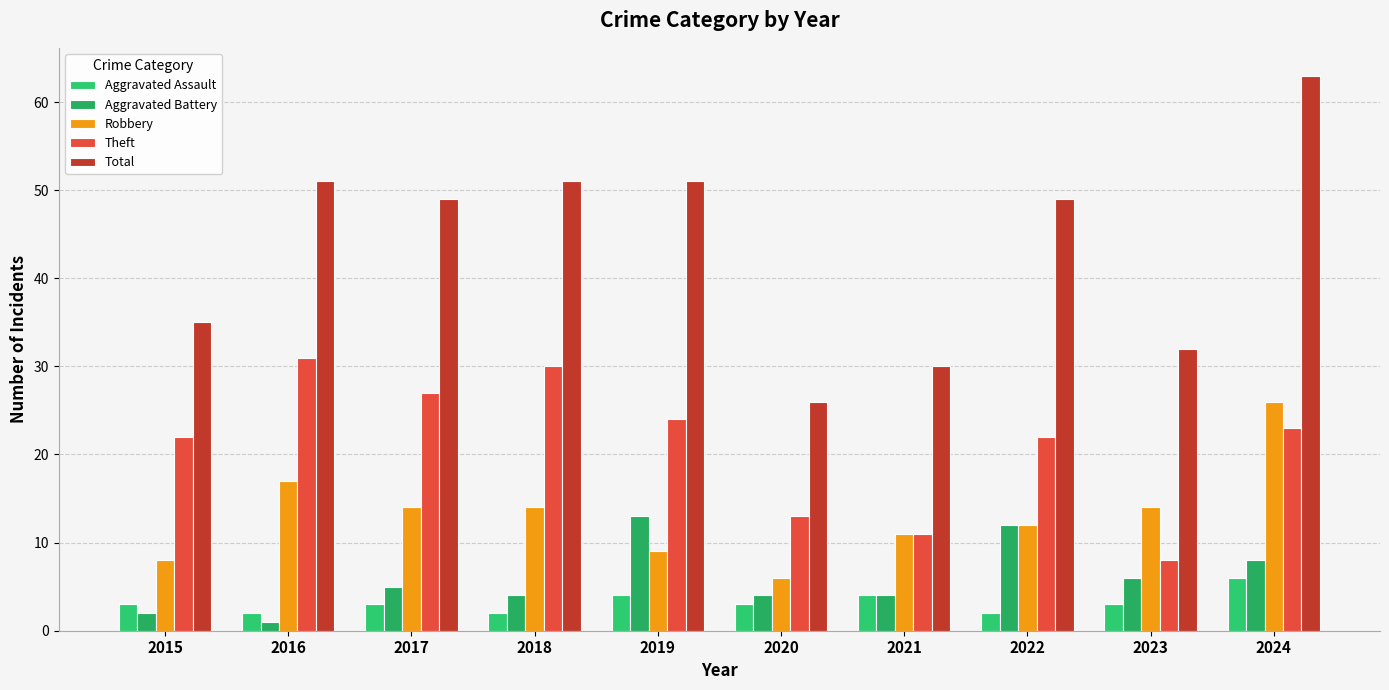

The value of Aggravated Battery at 2019 is 13. True or false?

True